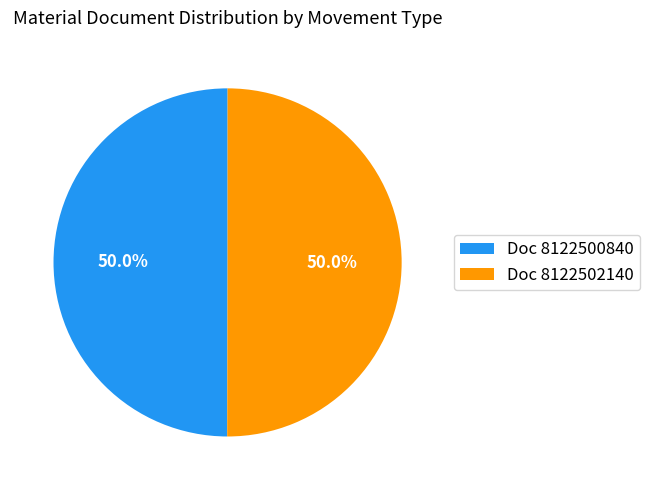

To the nearest percent, what is the average slice percentage?

50%